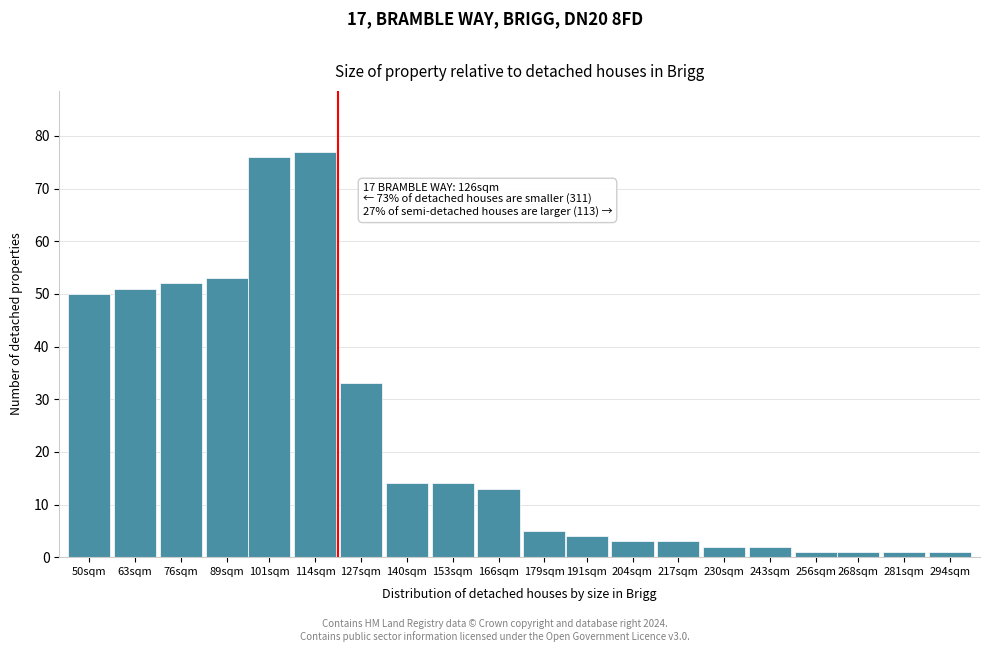

Reading left to right, list all the values displayed in this chart.

50sqm=50	63sqm=51	76sqm=52	89sqm=53	101sqm=76	114sqm=77	127sqm=33	140sqm=14	153sqm=14	166sqm=13	179sqm=5	191sqm=4	204sqm=3	217sqm=3	230sqm=2	243sqm=2	256sqm=1	268sqm=1	281sqm=1	294sqm=1